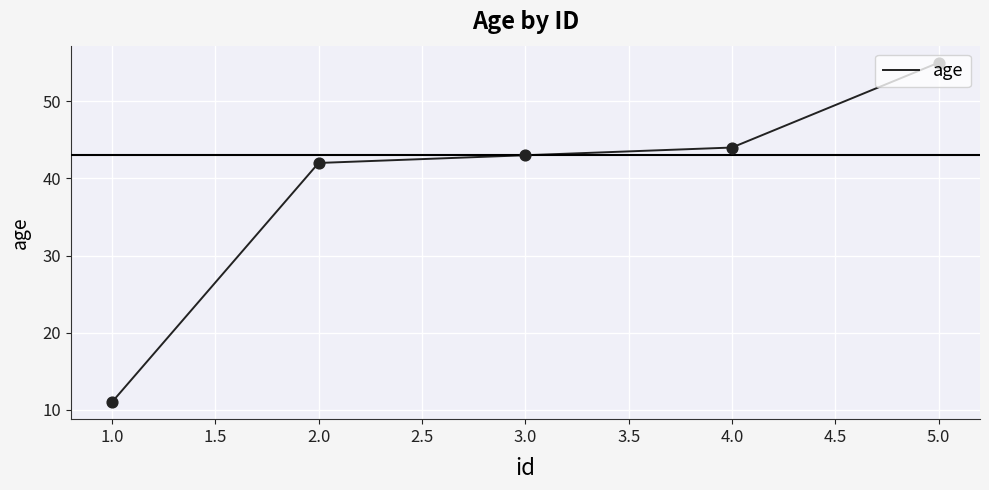

Approximately how many times larger is the value at 3.0 compared to 5.0?

0.8